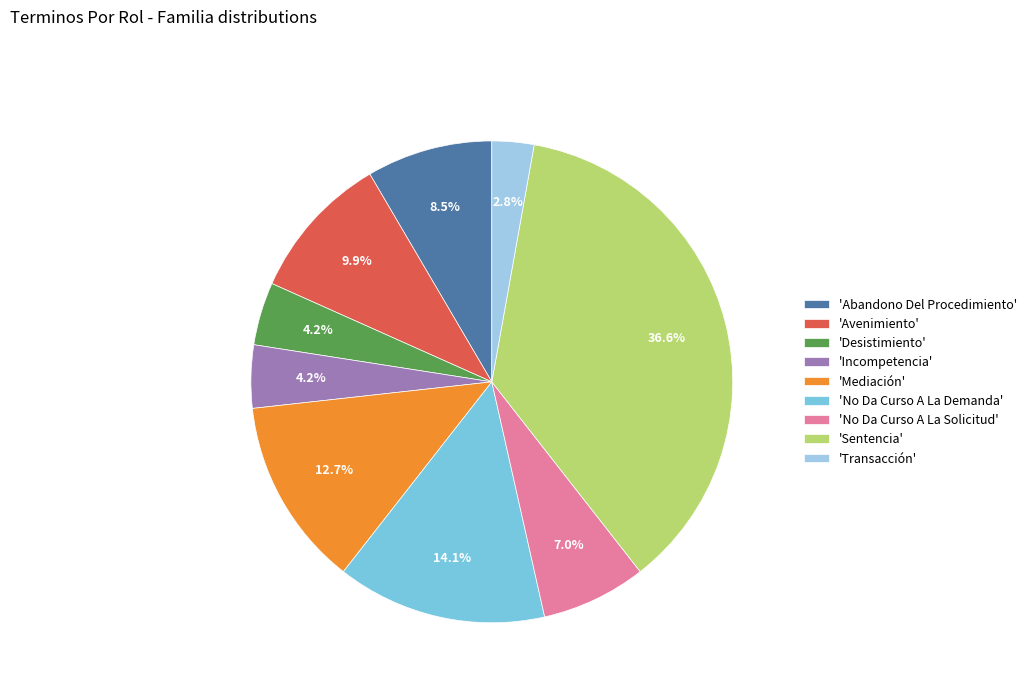

How many slices are in this pie chart?

9